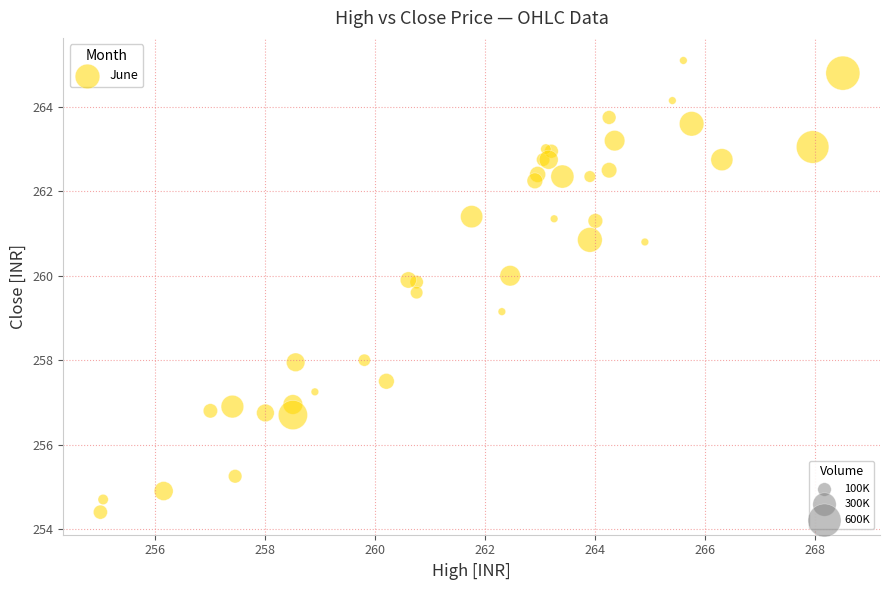

What Y value in the scatter plot is closest to 259?

259.1